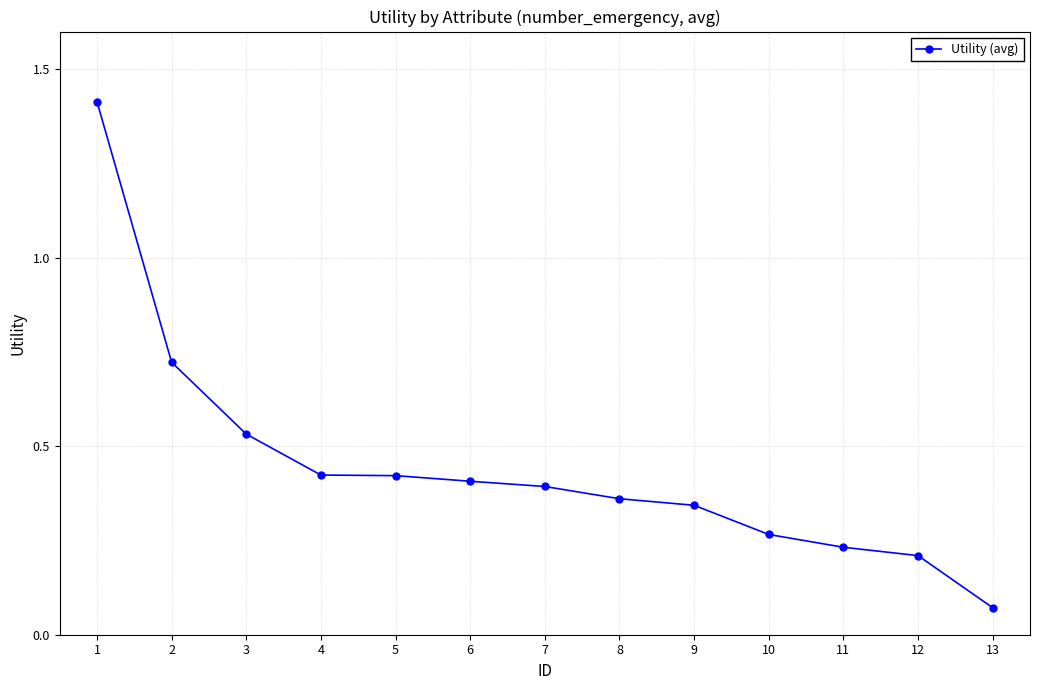

Is it true that the value at 7 is 0.6?

False